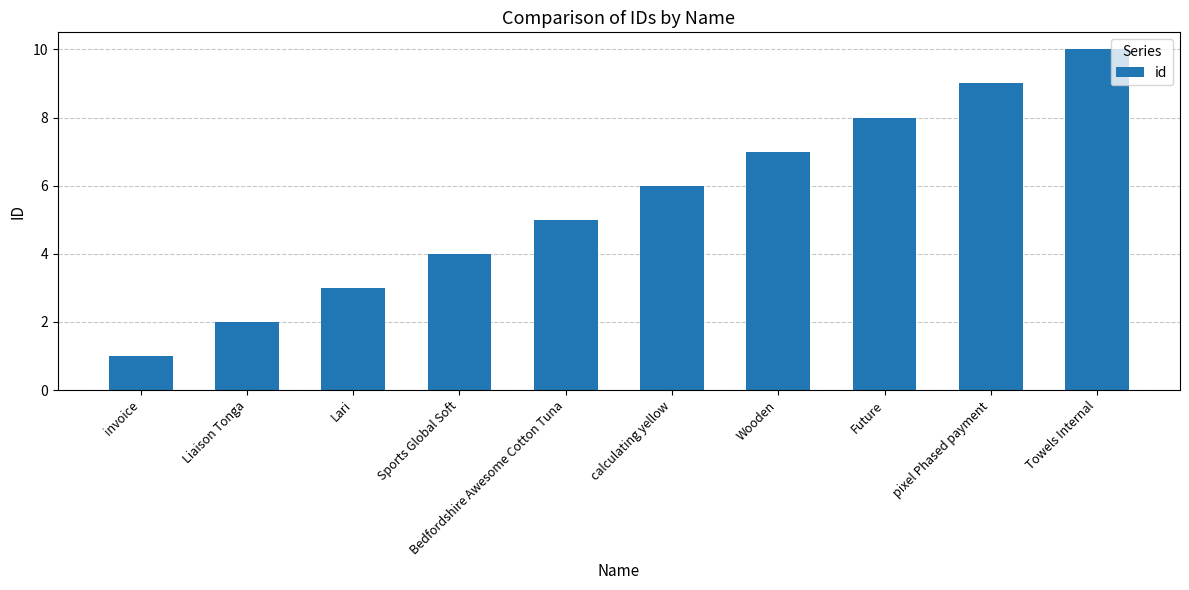

Read the value at Lari.

3